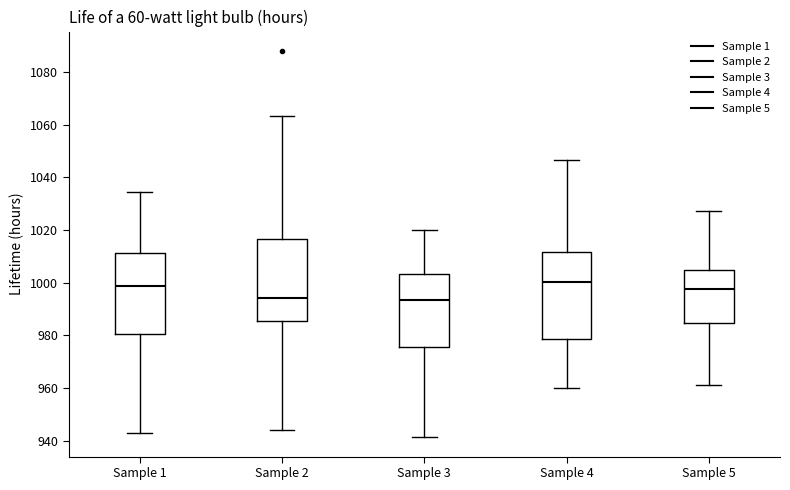

Reading left to right, read every box against the y-axis: the position of its median line, the range the box covers, and the ends of its whiskers. The values are not printed on the chart, so give them approximately, as read against the axis.

Sample 1: median 998, box 980 to 1012, whiskers 942 to 1034
Sample 2: median 994, box 986 to 1016, whiskers 944 to 1064
Sample 3: median 994, box 976 to 1004, whiskers 942 to 1020
Sample 4: median 1000, box 978 to 1012, whiskers 960 to 1046
Sample 5: median 998, box 984 to 1004, whiskers 962 to 1028